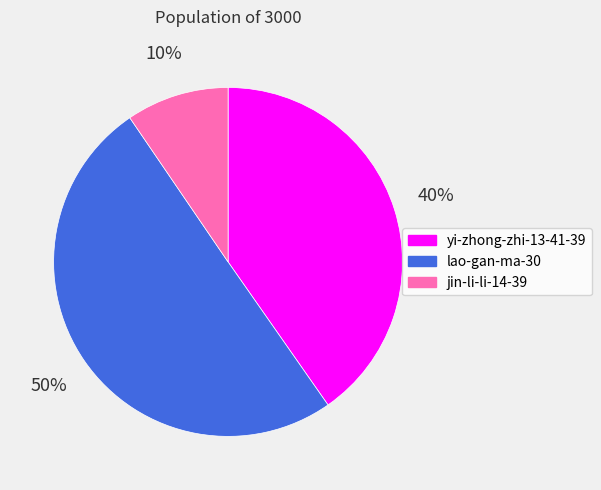

To the nearest percent, what is the difference between the yi-zhong-zhi-13-41-39 and lao-gan-ma-30 slice percentages?

10%